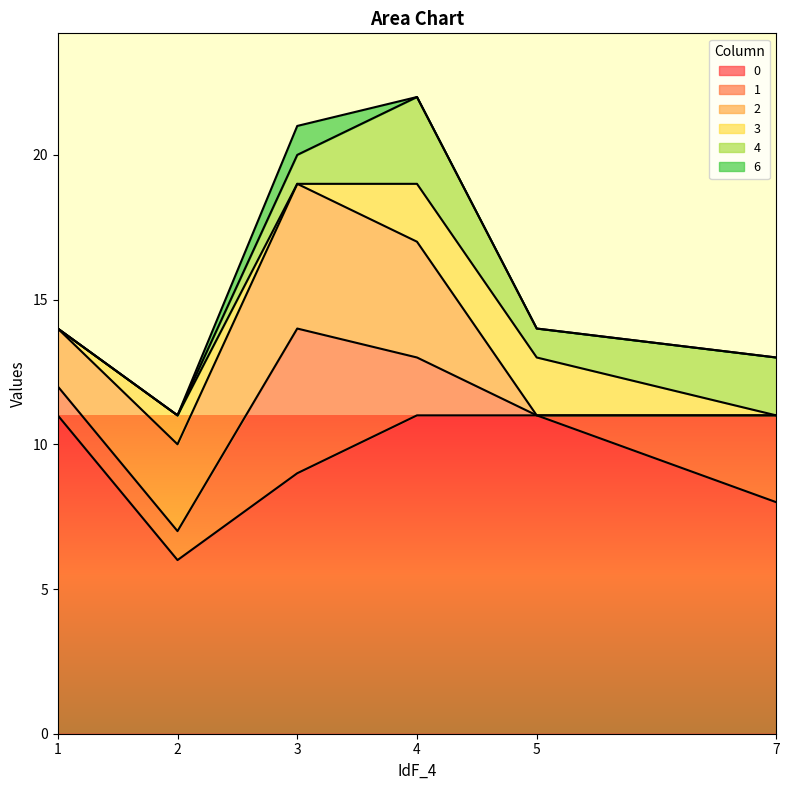

What is the total value across all series at 7?

13